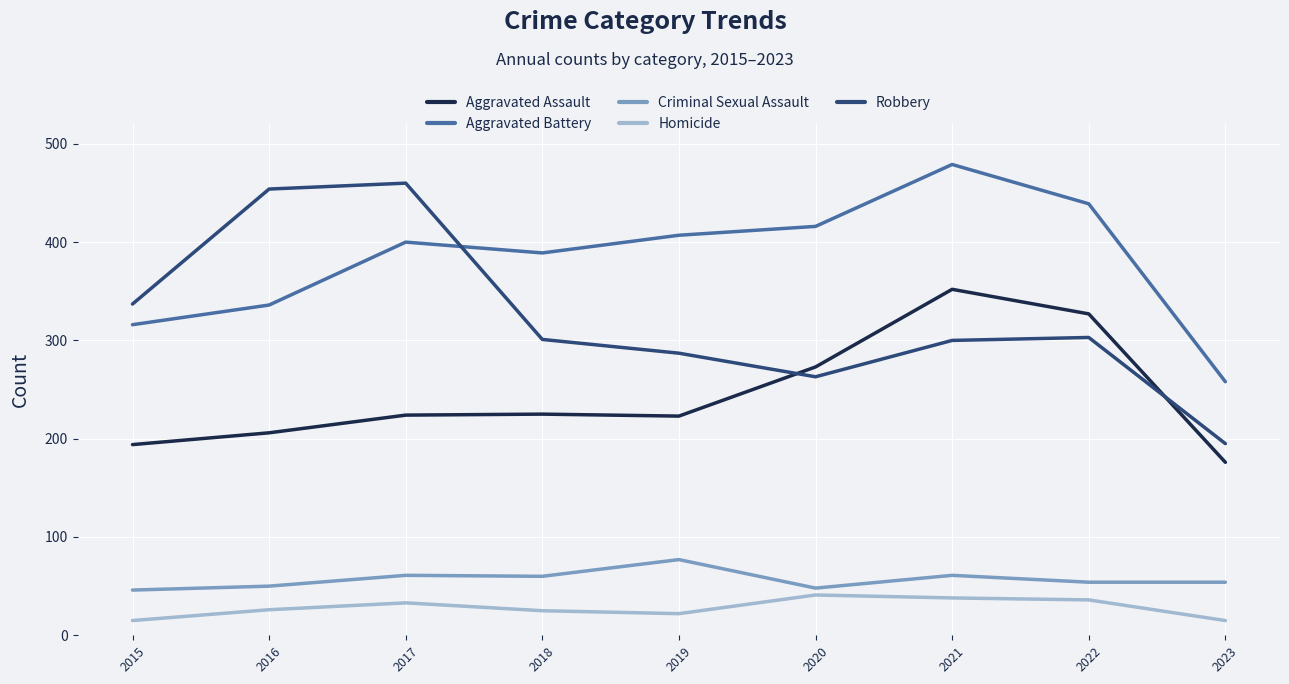

Rank the series by their maximum value, from lowest to highest.

Homicide, Criminal Sexual Assault, Aggravated Assault, Robbery, Aggravated Battery